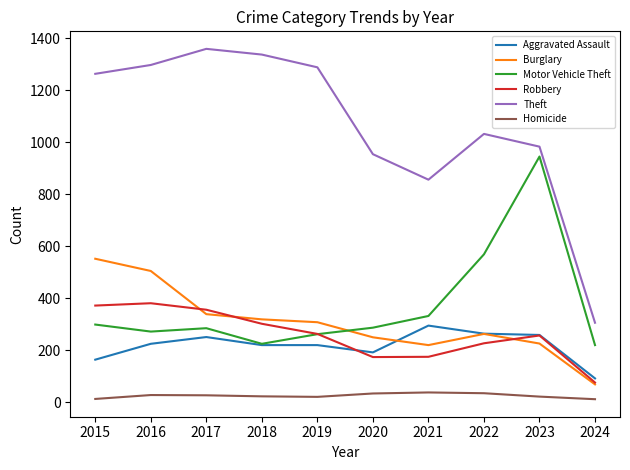

Where is Robbery nearest to the value 228?

2022